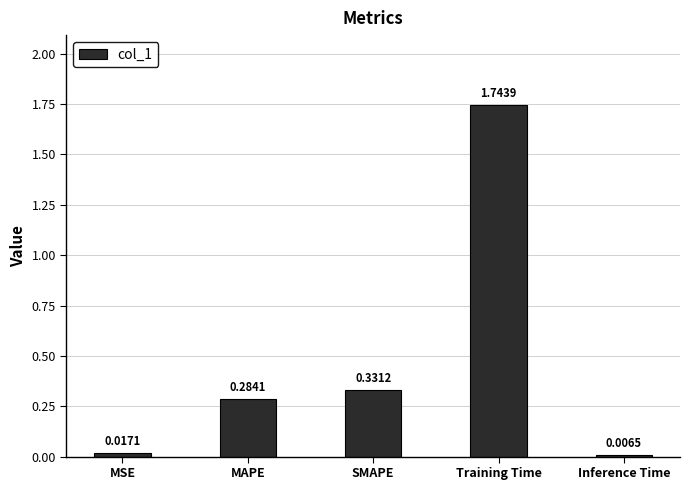

Is it true that the value at Training Time is 2.8?

False